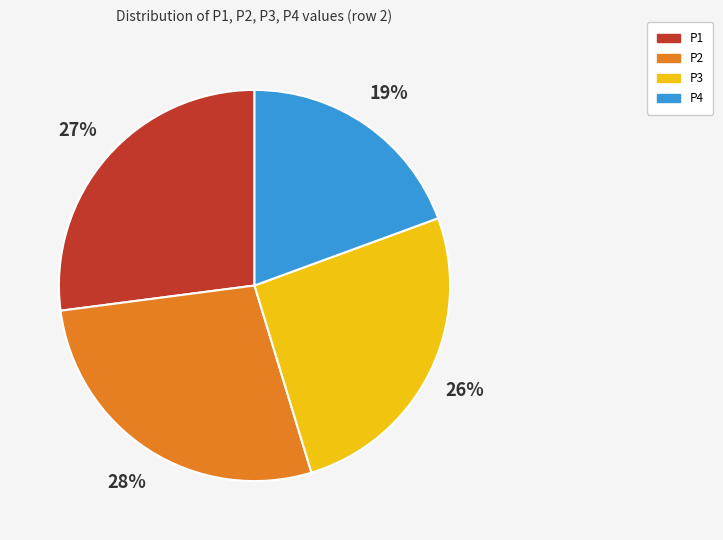

To the nearest percent, what portion does P2 represent?

28%